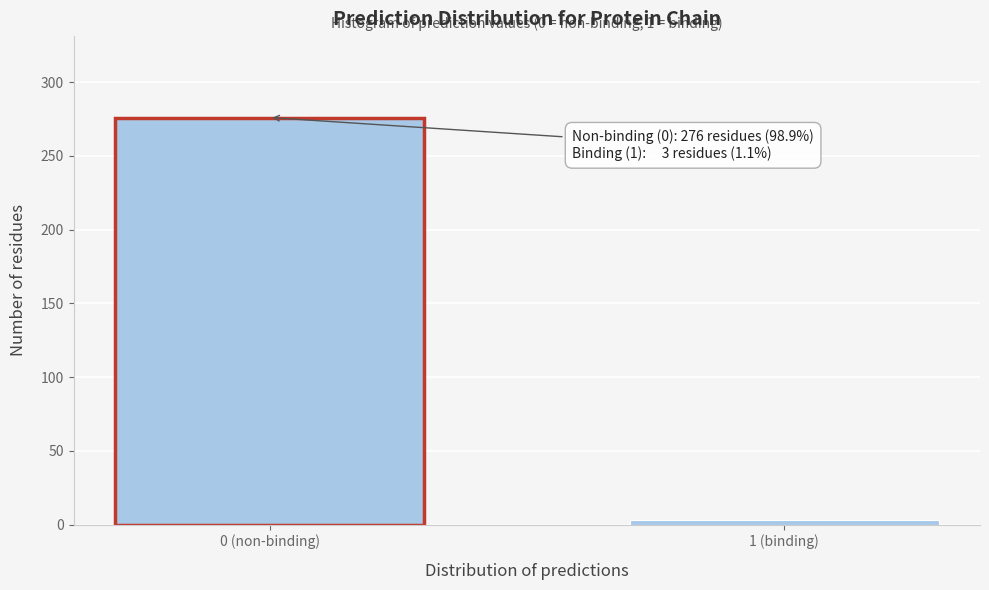

Reading left to right, list all the values displayed in this chart.

276	3